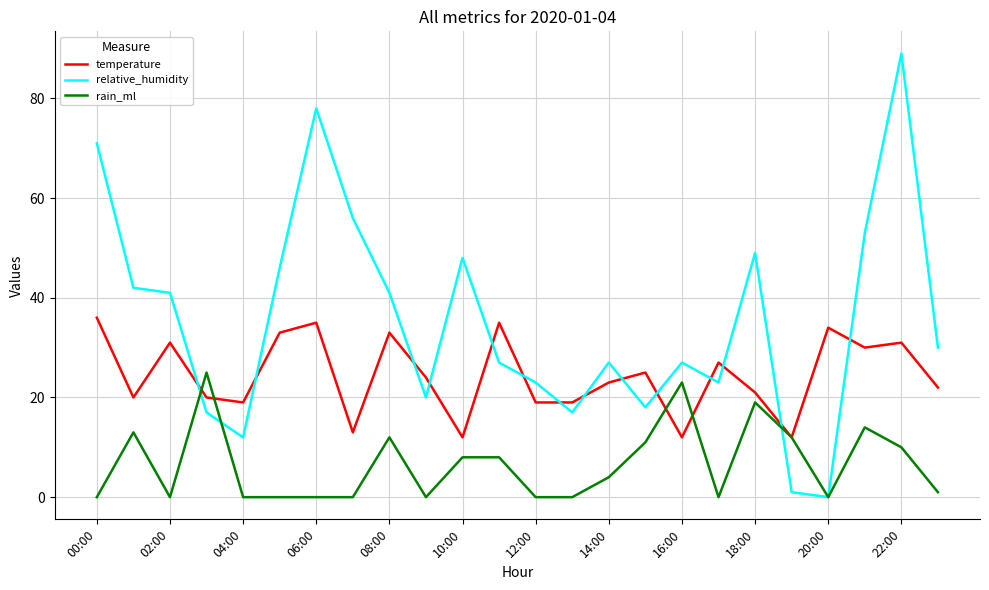

What is the greatest value displayed?

89